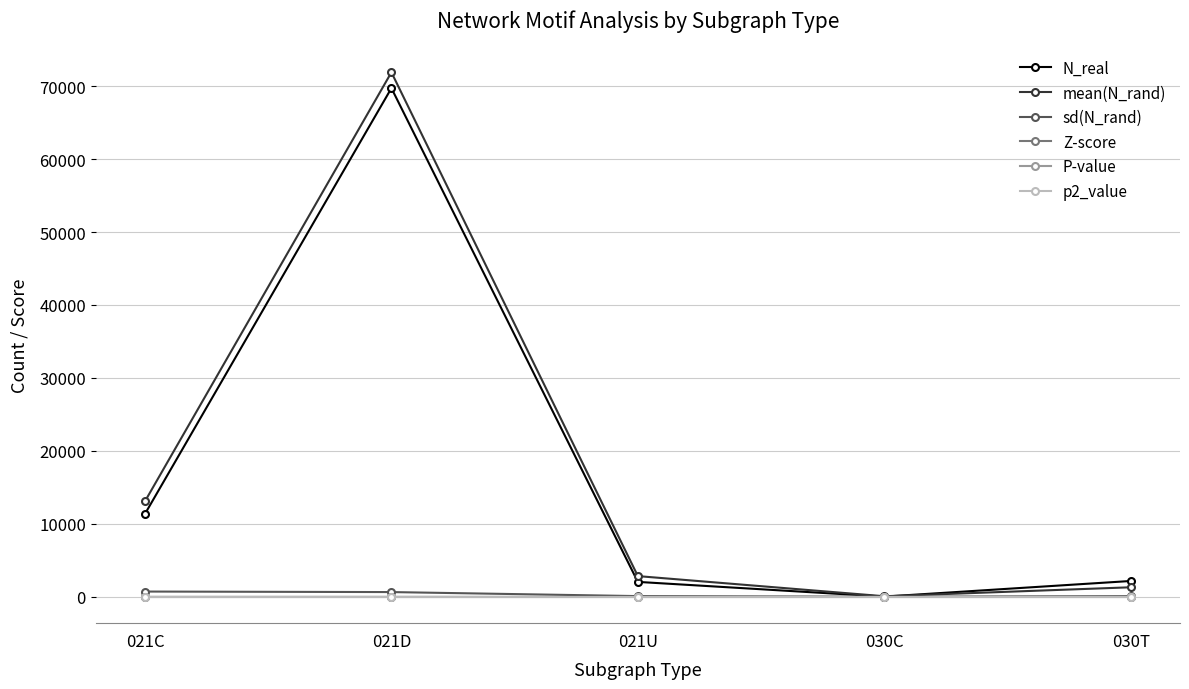

At which label is N_real closest to 34875?

021C